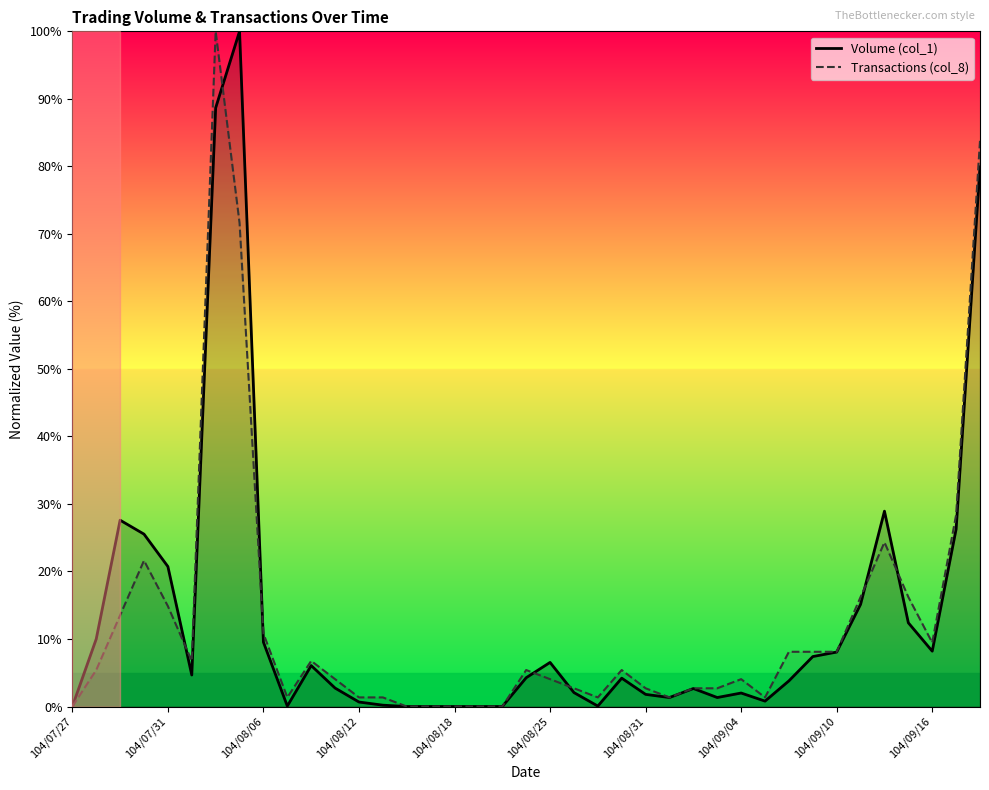

What is the total value across all series at 104/09/10?

16.2